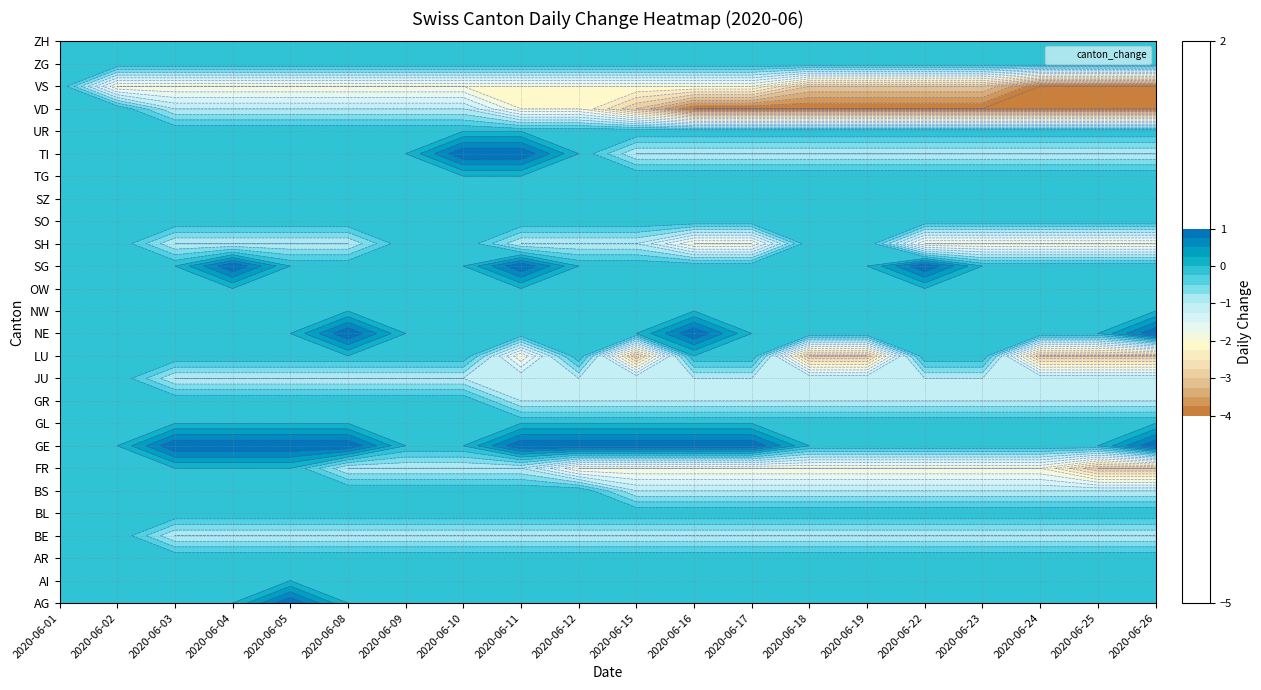

At which category is the sum across all series the highest?

2020-06-01